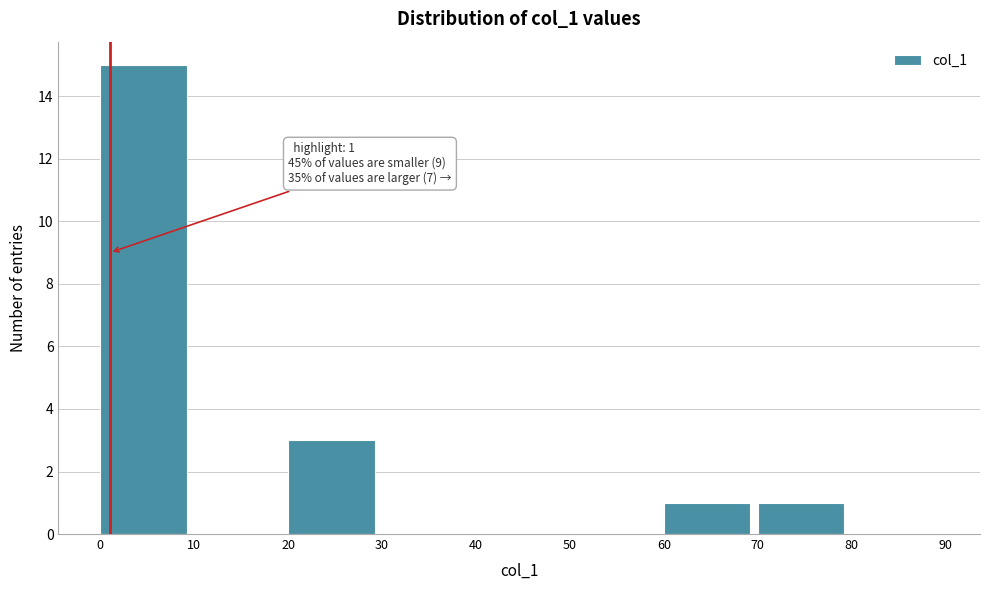

Which range on the x-axis has the tallest bar?

0 to 10